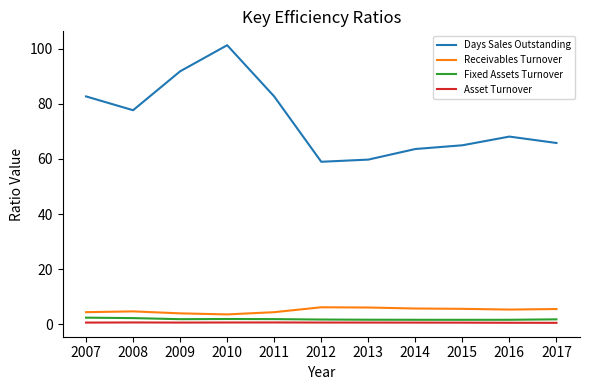

Is it true that Asset Turnover equals 0.7 at 2012?

True